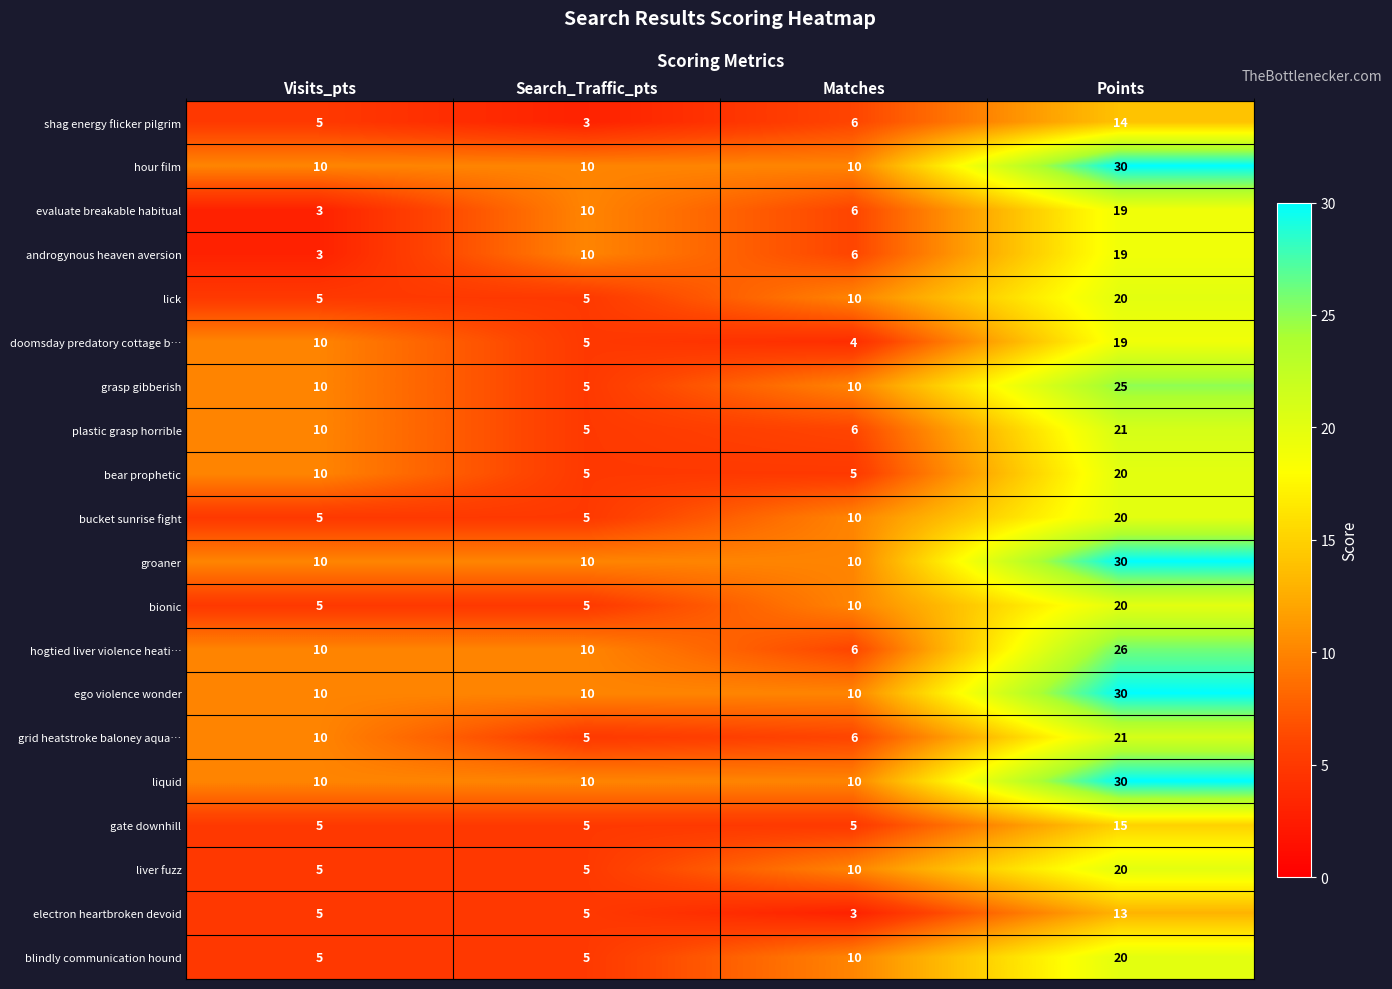

What is the sum of all doomsday predatory cottage b… values?

38